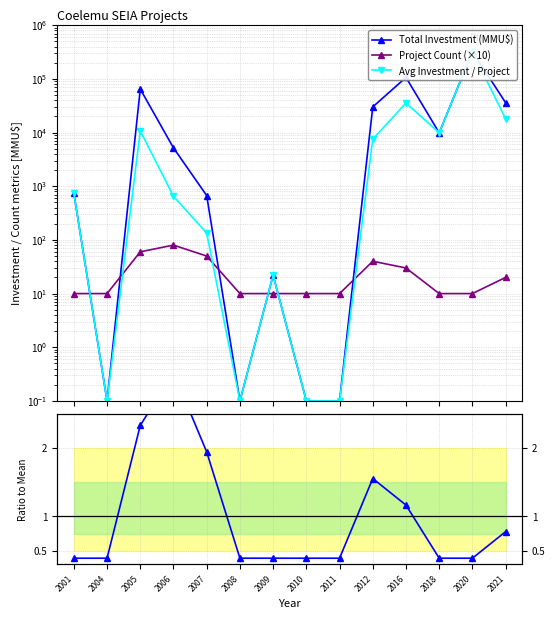

How many times do Total Investment (MMU$) and Project Count (×10) cross each other?

6